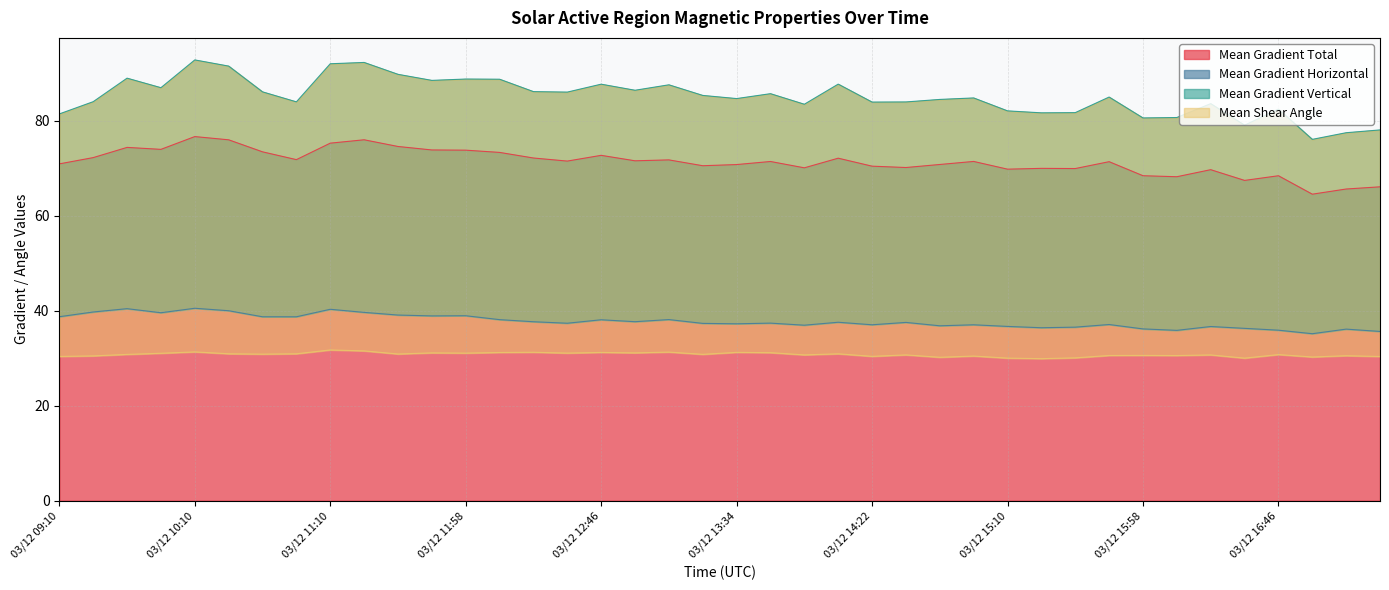

True or false: Mean Gradient Total has a value of 46.1 at 03/12 14:10.

False